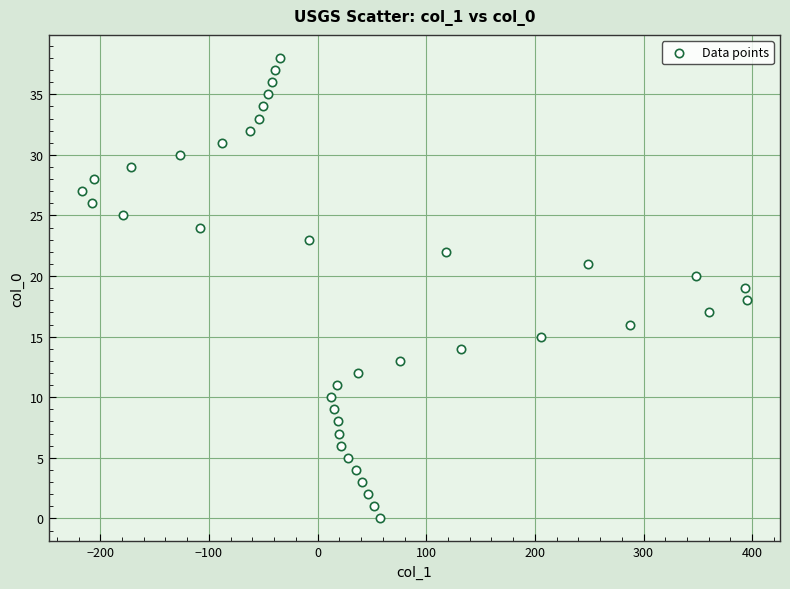

What is the range of X values (max minus min)?

612